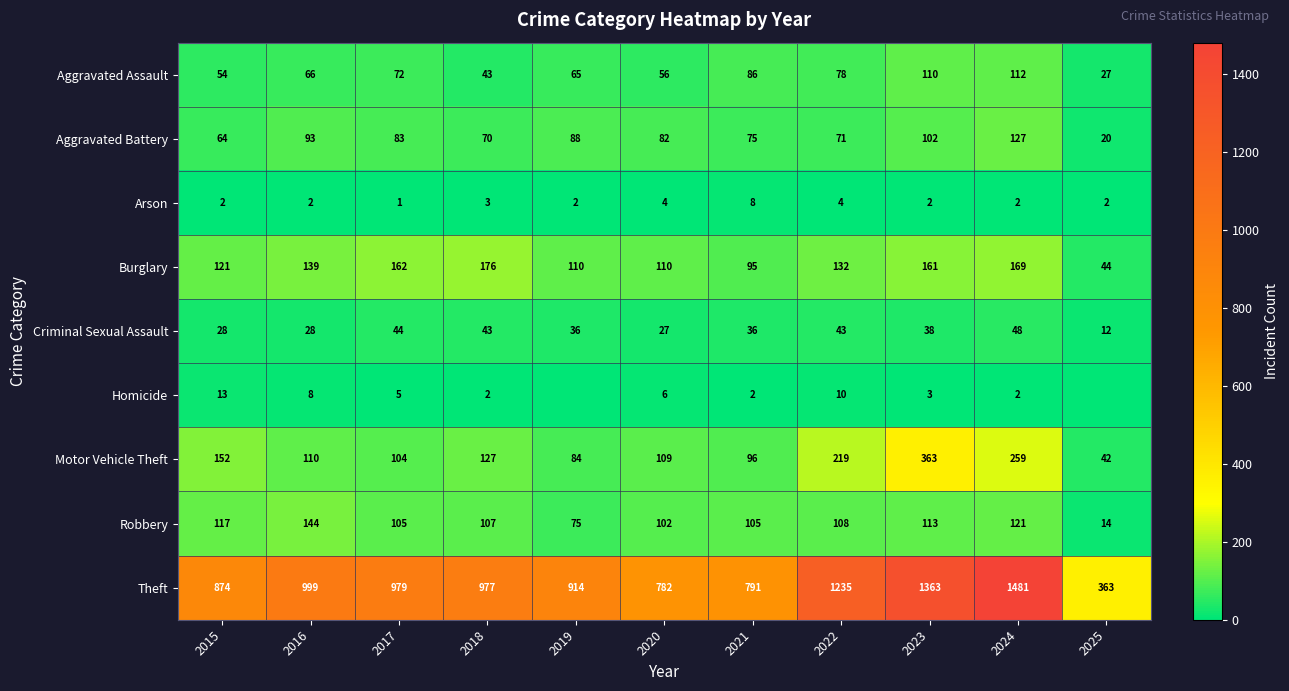

List the labels in order of Motor Vehicle Theft value, smallest first.

2025, 2019, 2021, 2017, 2020, 2016, 2018, 2015, 2022, 2024, 2023